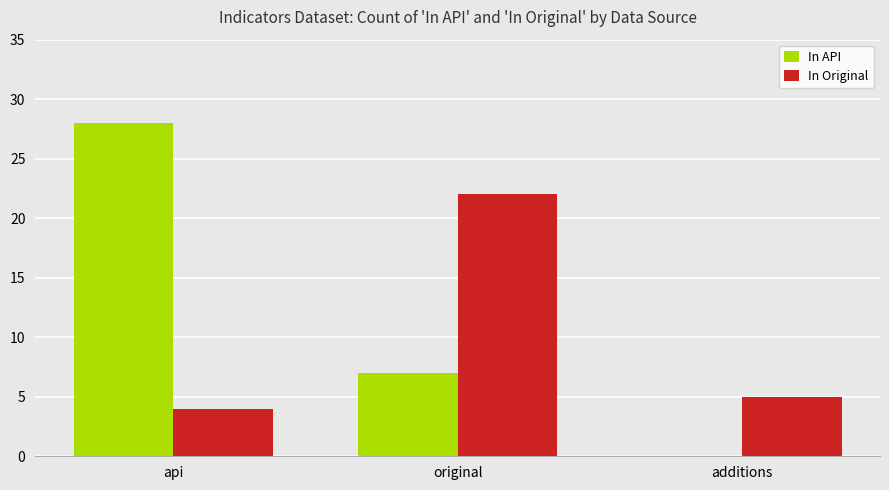

Reading left to right, list all the values displayed in this chart.

In API: api=28	original=7	additions=0
In Original: api=4	original=22	additions=5